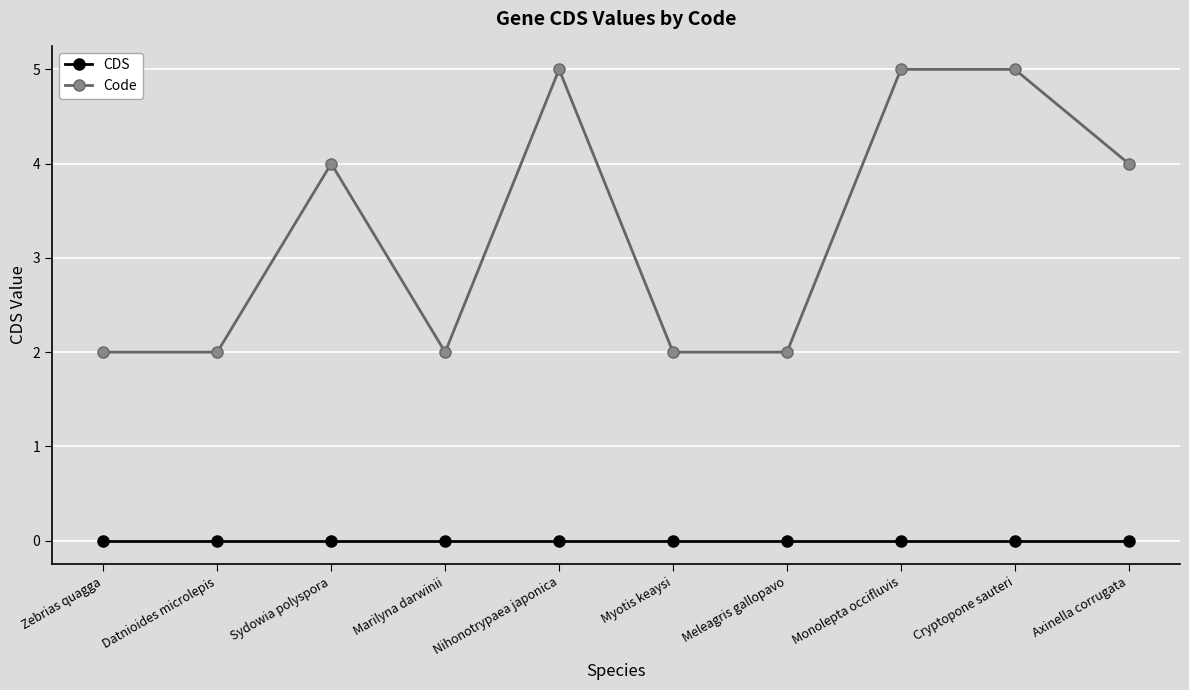

Reading right to left, extract all data points from this chart.

CDS: Axinella corrugata=0	Cryptopone sauteri=0	Monolepta occifluvis=0	Meleagris gallopavo=0	Myotis keaysi=0	Nihonotrypaea japonica=0	Marilyna darwinii=0	Sydowia polyspora=0	Datnioides microlepis=0	Zebrias quagga=0
Code: Axinella corrugata=4	Cryptopone sauteri=5	Monolepta occifluvis=5	Meleagris gallopavo=2	Myotis keaysi=2	Nihonotrypaea japonica=5	Marilyna darwinii=2	Sydowia polyspora=4	Datnioides microlepis=2	Zebrias quagga=2